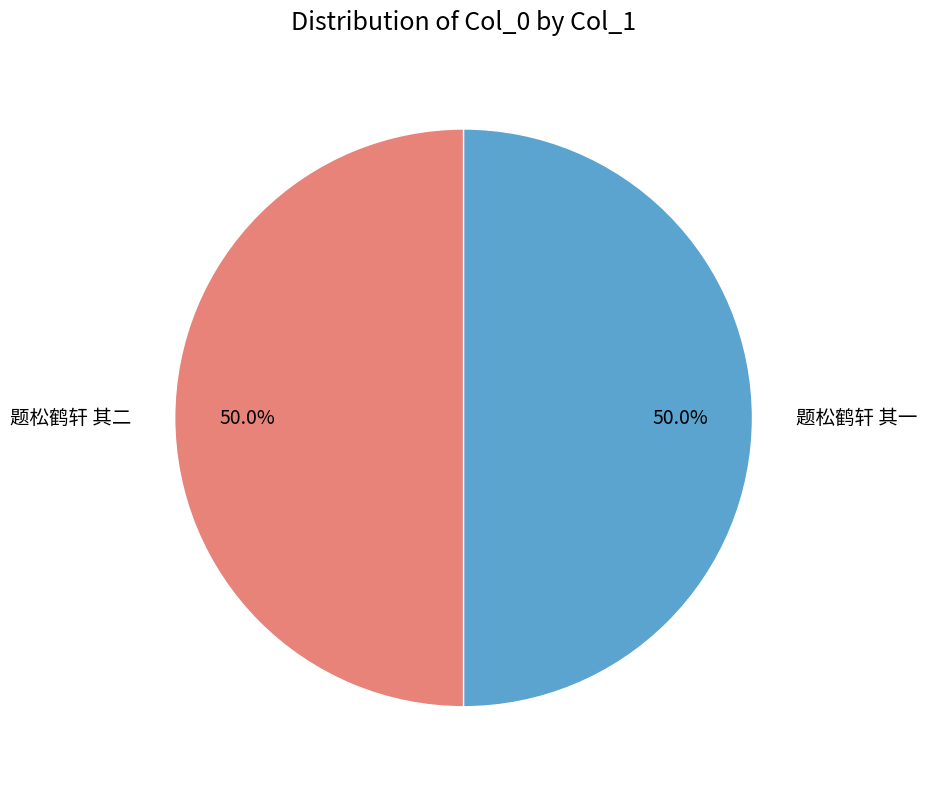

To the nearest percent, what is the average slice percentage?

50%